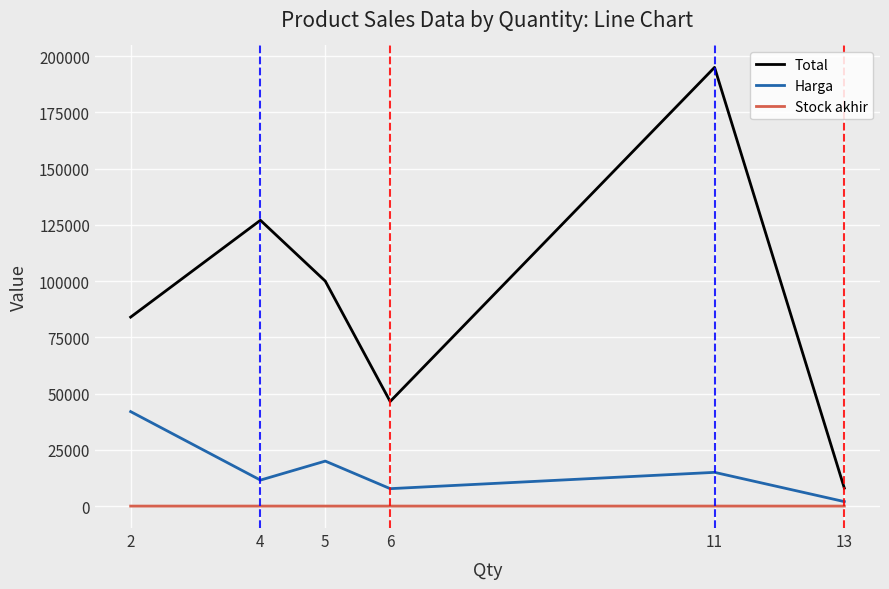

True or false: Total and Stock akhir intersect in this chart.

False